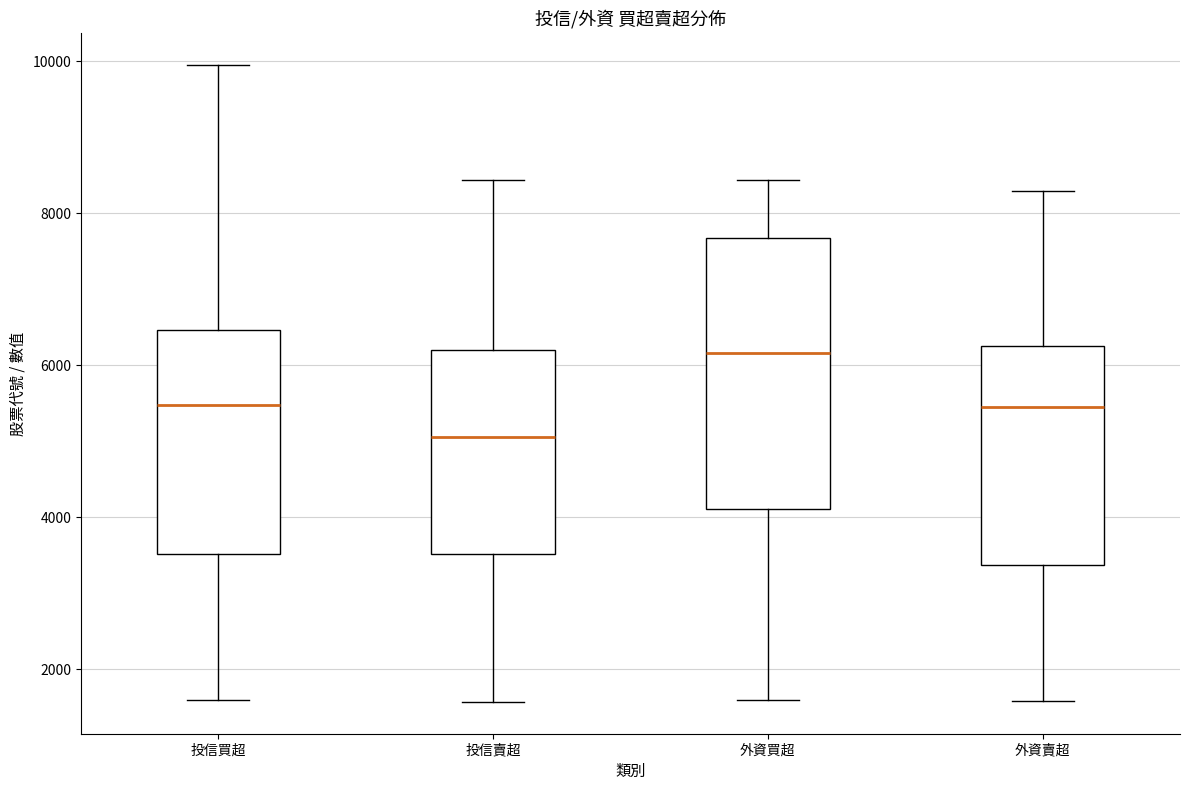

Reading left to right, read every box against the y-axis: the position of its median line, the range the box covers, and the ends of its whiskers. The values are not printed on the chart, so give them approximately, as read against the axis.

投信買超: median 5400, box 3600 to 6400, whiskers 1600 to 10000
投信賣超: median 5000, box 3600 to 6200, whiskers 1600 to 8400
外資買超: median 6200, box 4200 to 7600, whiskers 1600 to 8400
外資賣超: median 5400, box 3400 to 6200, whiskers 1600 to 8200